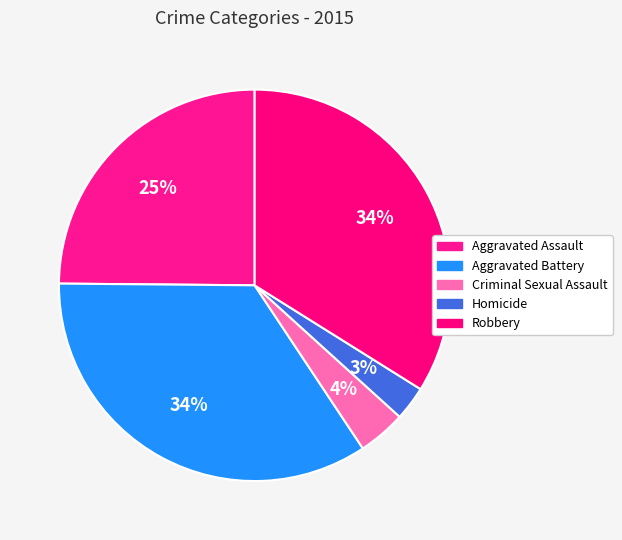

How many slices are in this pie chart?

5